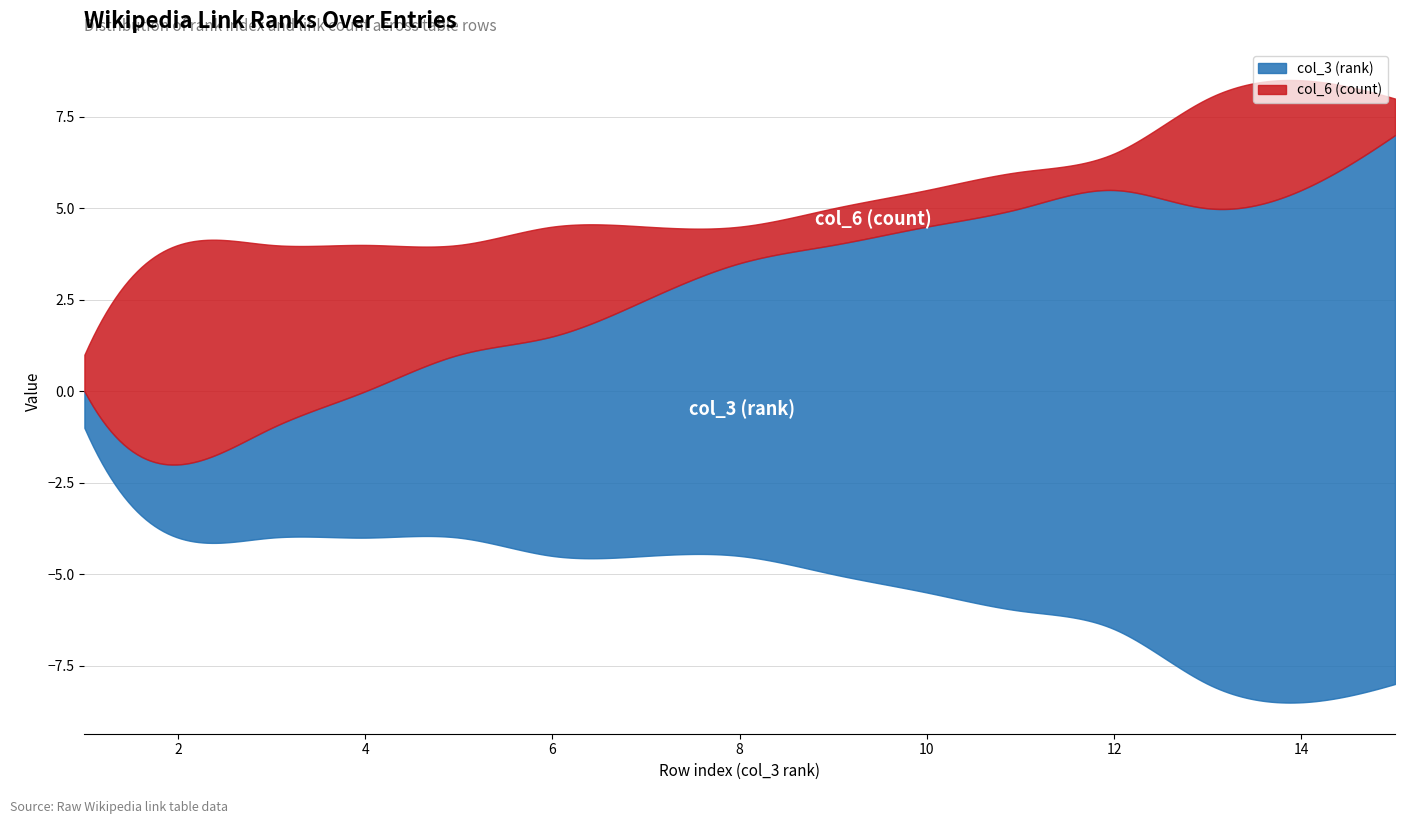

Which series has the largest range (max minus min)?

col_3 (rank)